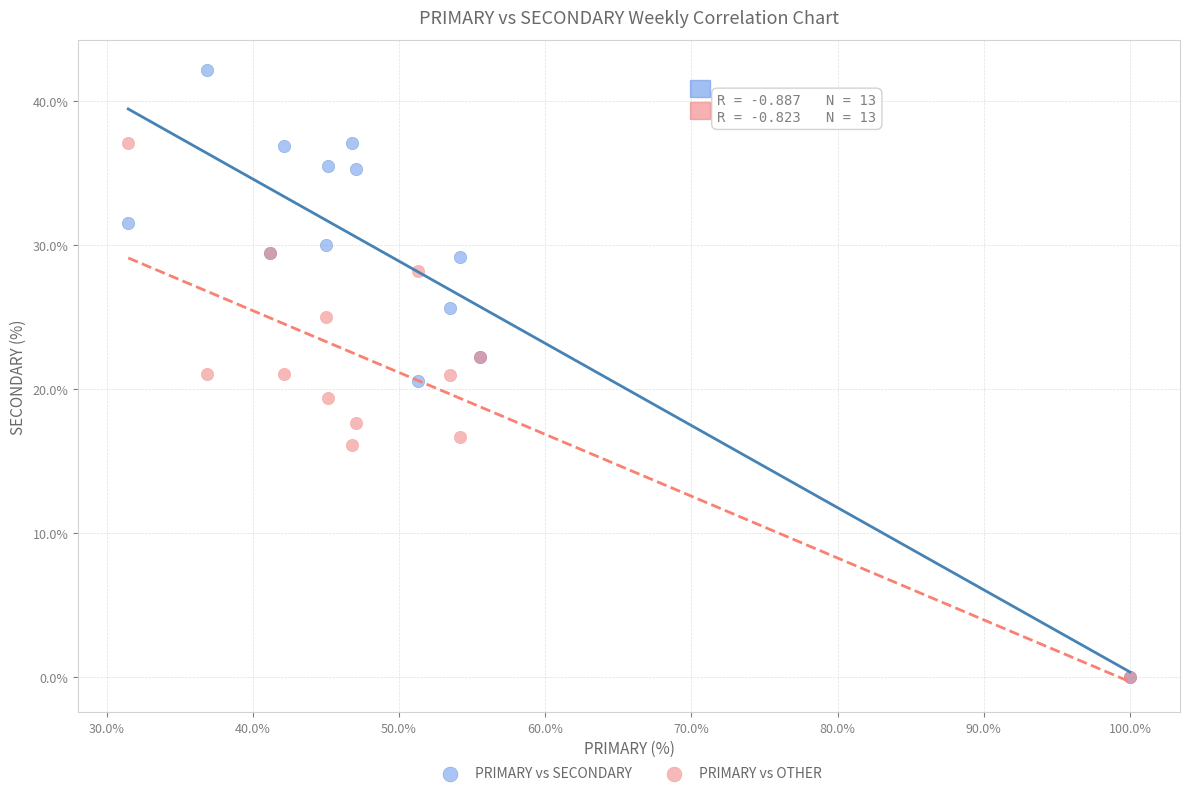

Which series reaches the maximum Y coordinate?

PRIMARY vs SECONDARY